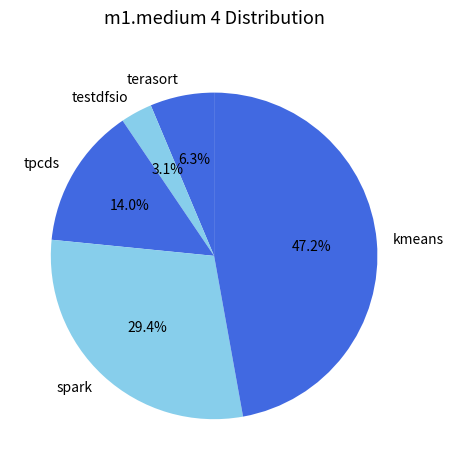

What percentage is the testdfsio slice, to the nearest percent?

3%